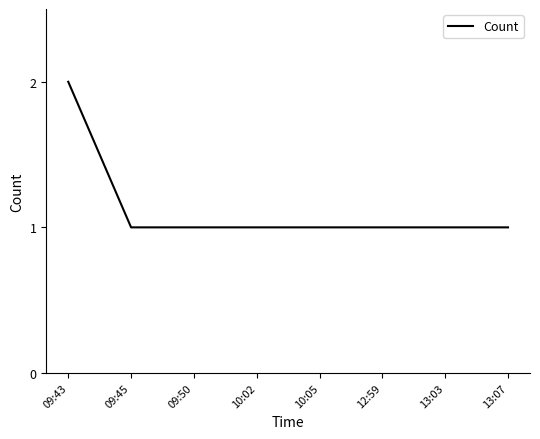

What is the difference between the maximum and second lowest values?

1